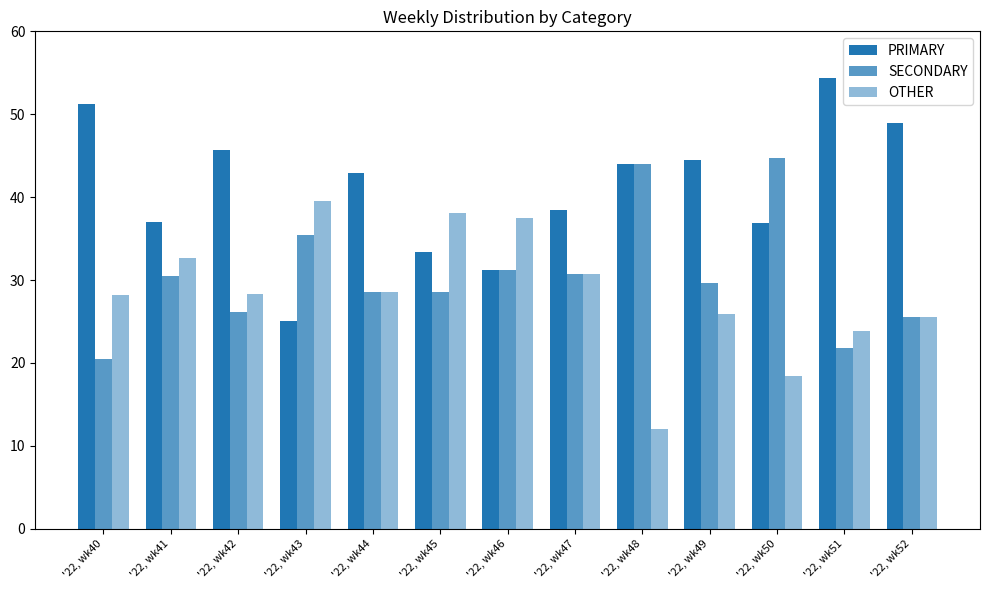

How many groups of bars are there?

13